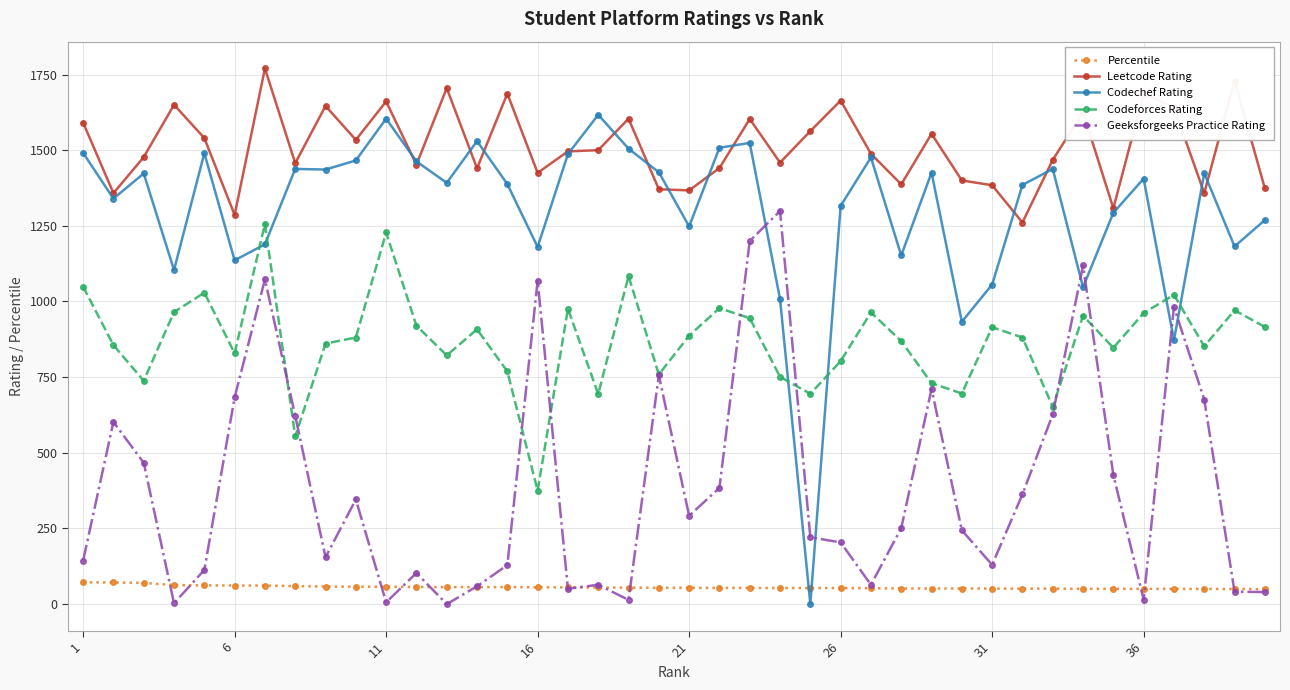

What is the value of the Geeksforgeeks Practice Rating point at the 12th from the left?

103.0